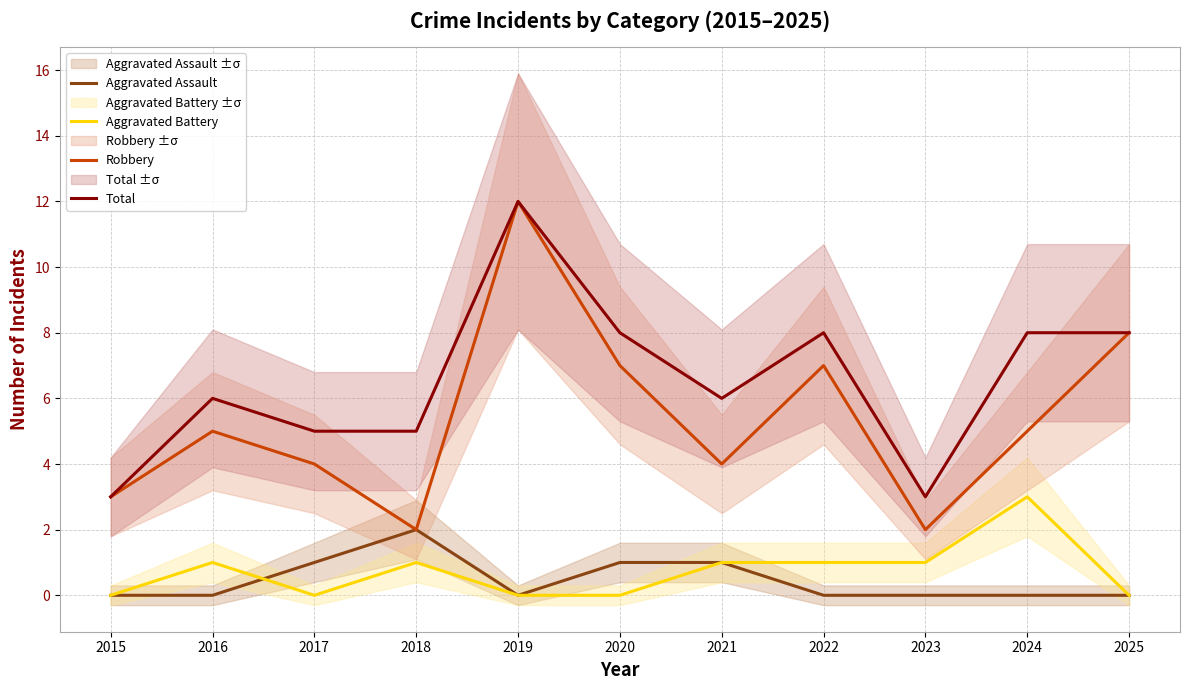

Is the value of Total at 2019 greater than the value of Aggravated Assault at 2017?

Yes